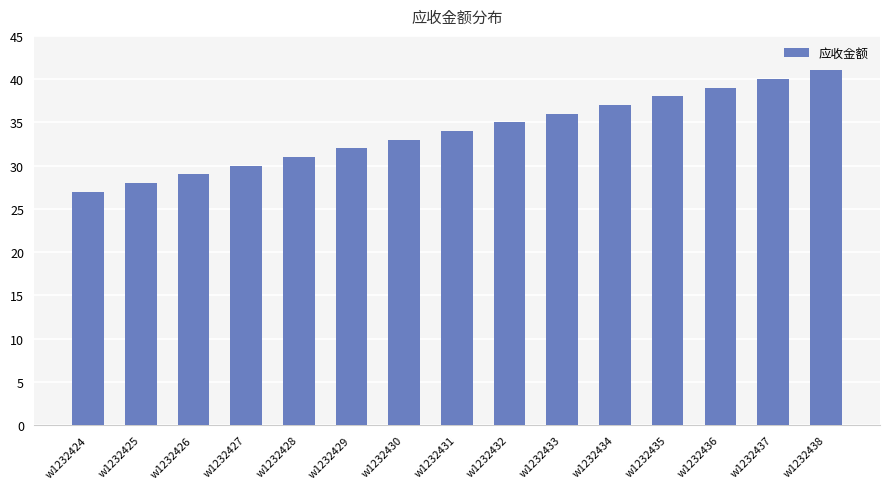

Reading left to right, transcribe all the data shown in this chart.

w1232424=27	w1232425=28	w1232426=29	w1232427=30	w1232428=31	w1232429=32	w1232430=33	w1232431=34	w1232432=35	w1232433=36	w1232434=37	w1232435=38	w1232436=39	w1232437=40	w1232438=41